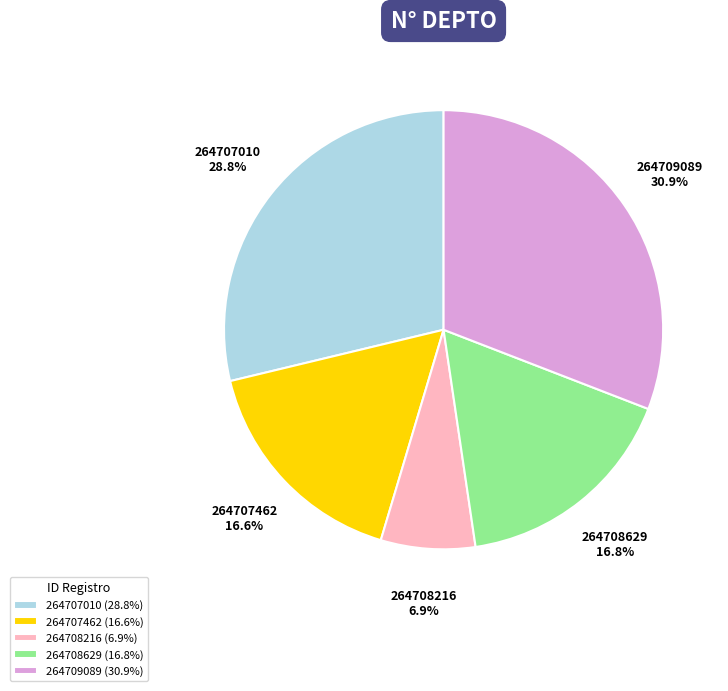

To the nearest percent, what portion does 264708216 represent?

7%